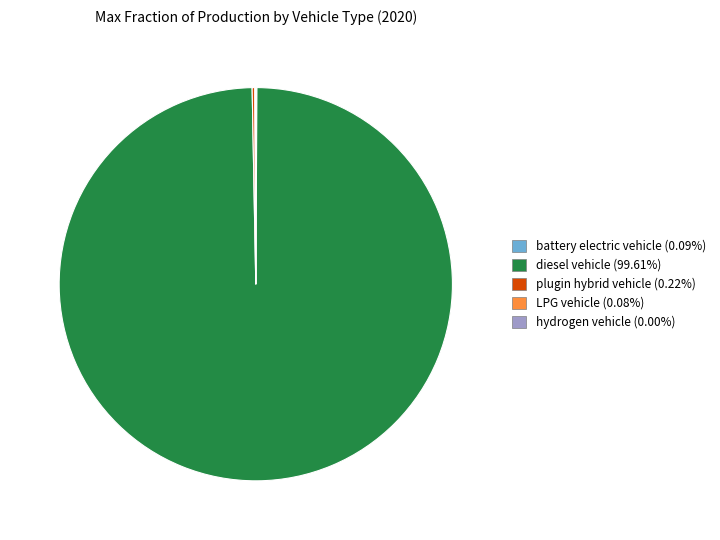

Is there a majority slice in this chart?

Yes